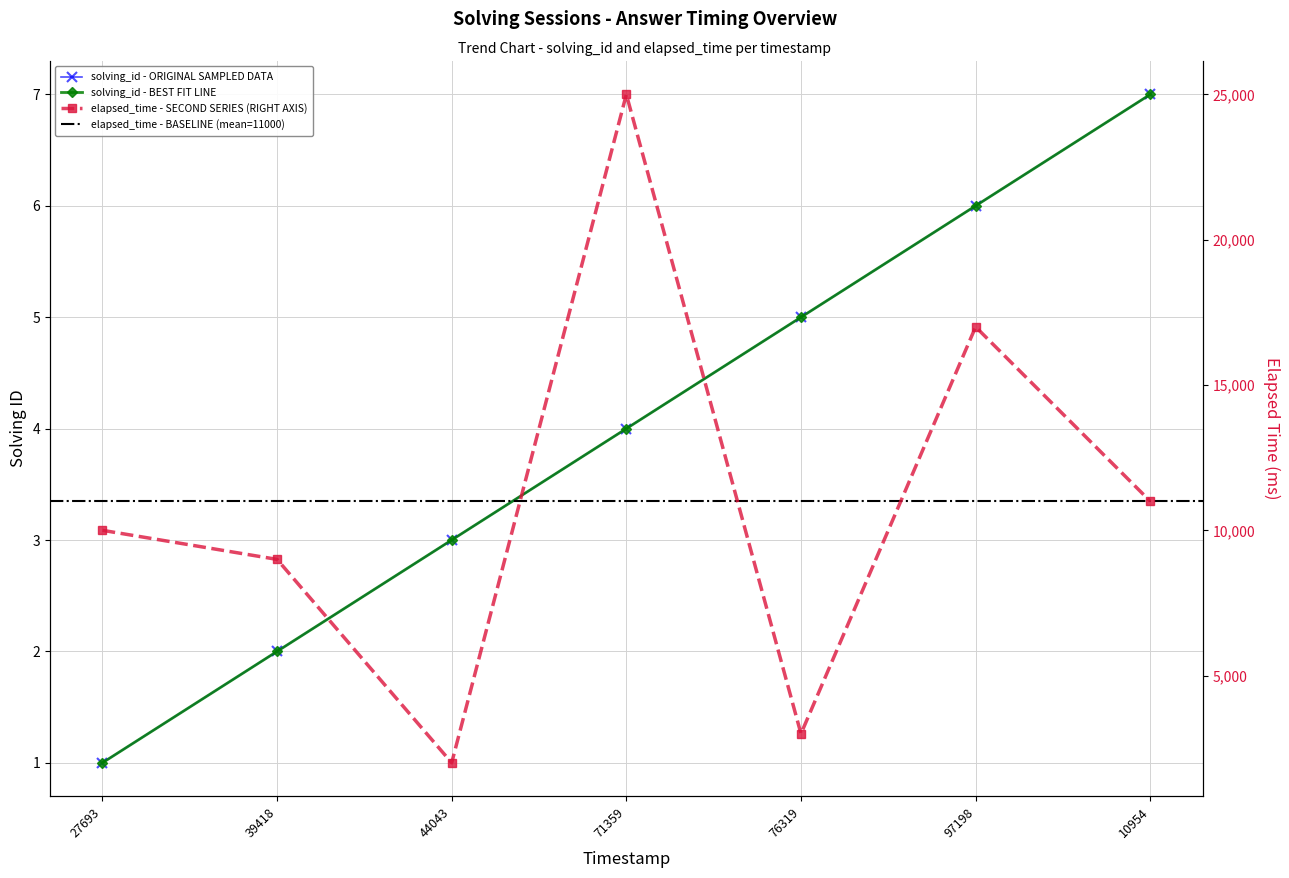

Read the elapsed_time value at 44043, to the nearest 10.

2000